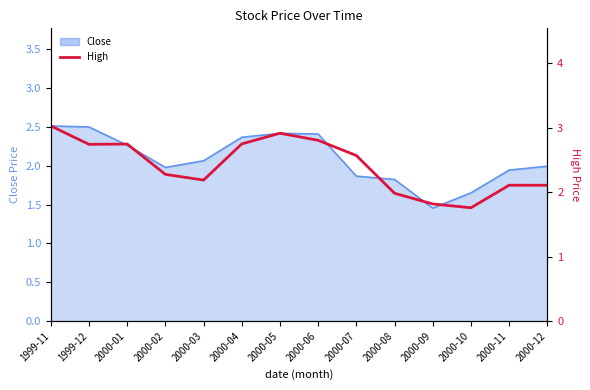

How many points are lower than both their immediate neighbors (excluding endpoints)?

3